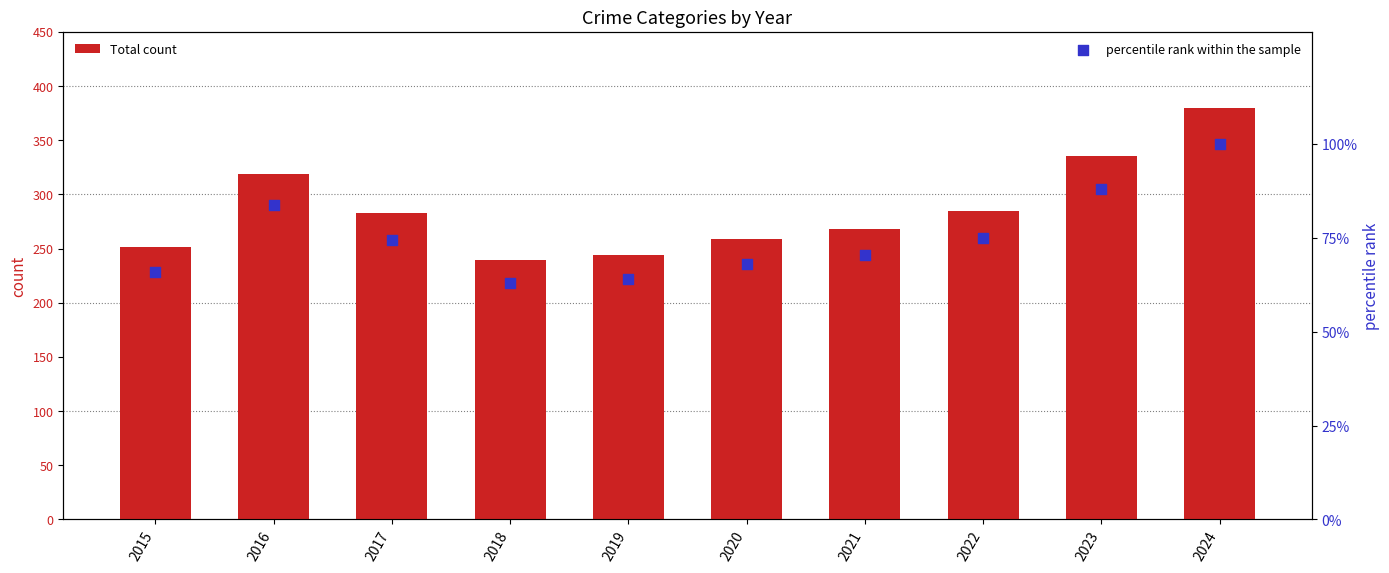

What is the total value across all series at 2020?

327.2